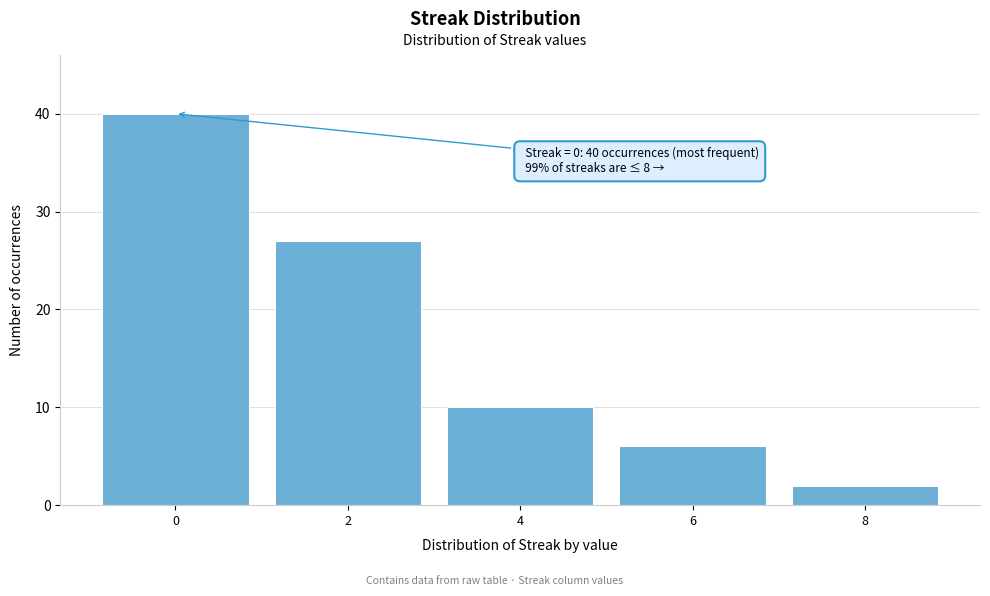

Over which range of the x-axis is the bar tallest?

-1 to 1